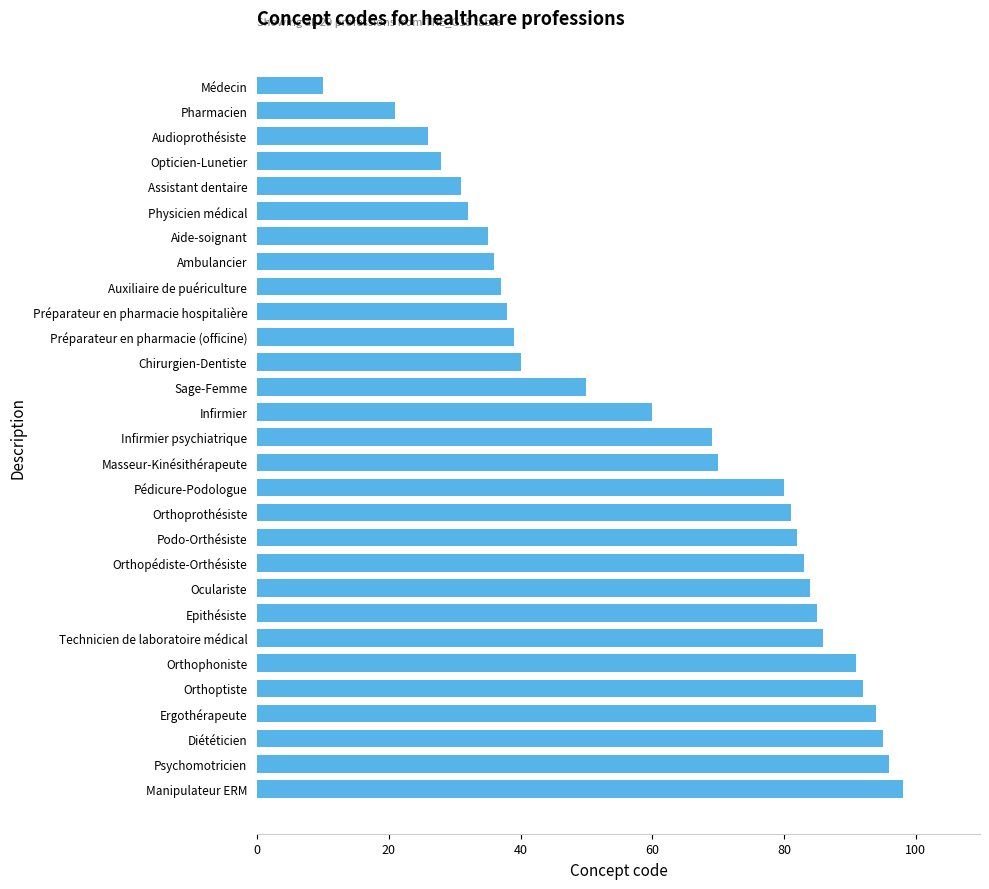

Is it true that the value at Audioprothésiste is 26?

True